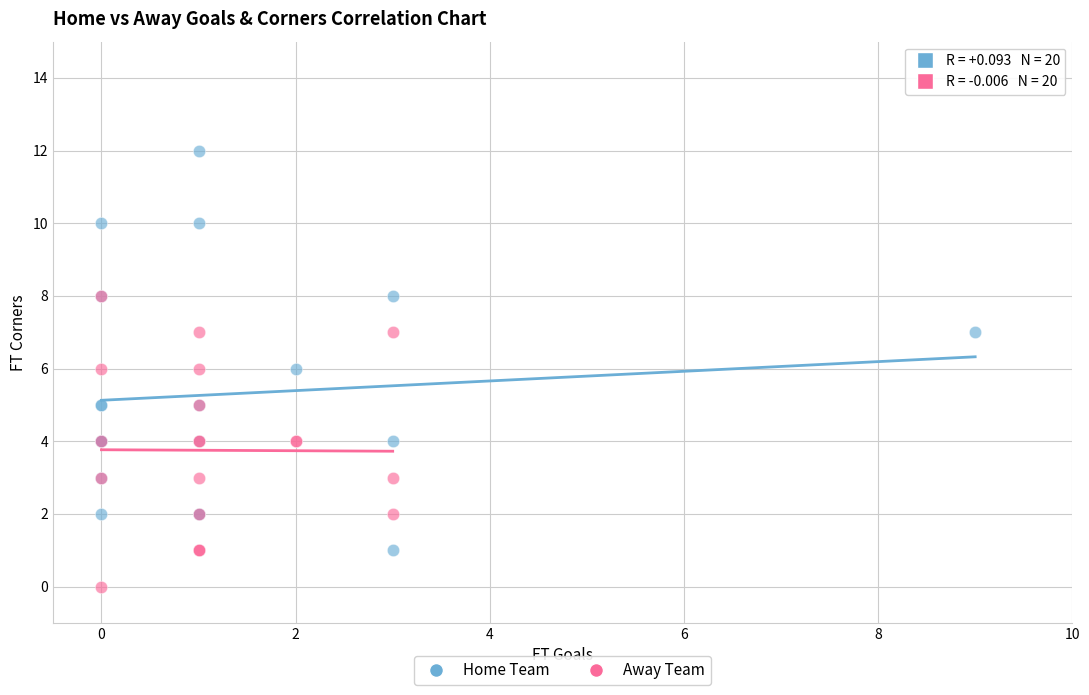

Which series reaches the minimum Y coordinate?

Away Team